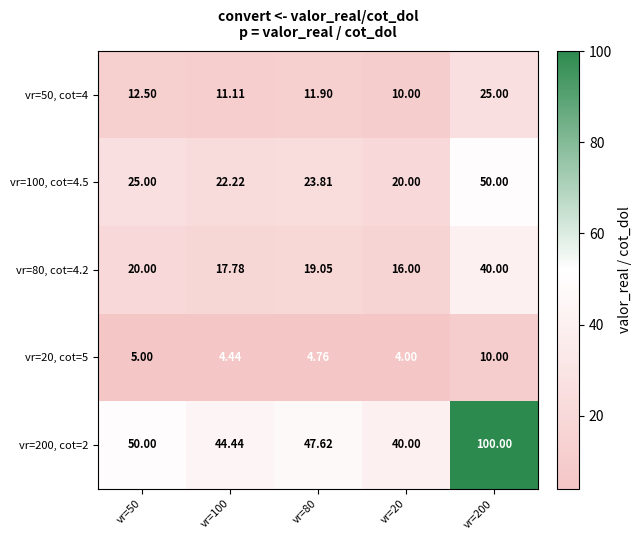

Is the value of vr=20, cot=5 at vr=80 greater than the value of vr=200, cot=2 at vr=200?

No